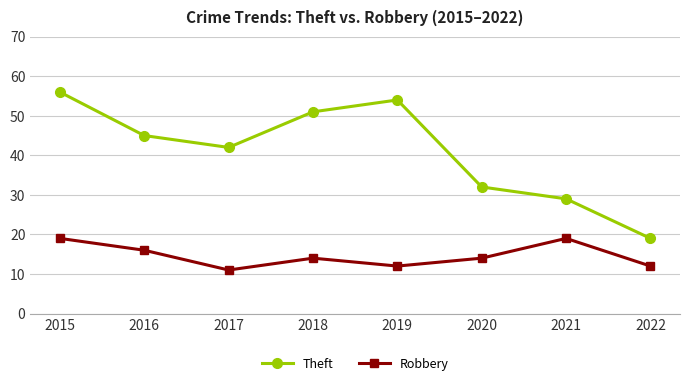

At which category does the chart reach its peak across all series?

2015